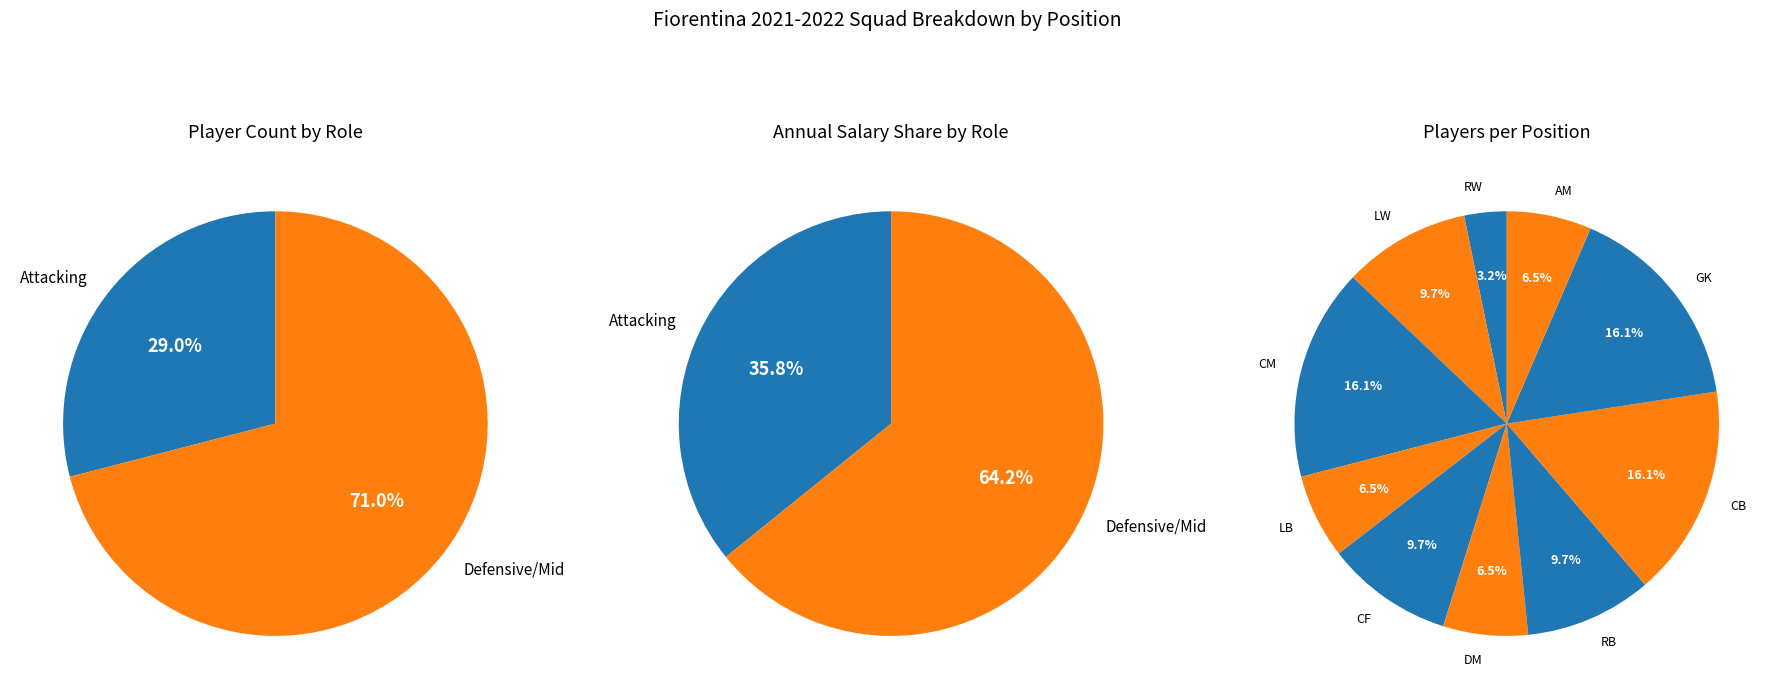

Rank the categories by value from lowest to highest.

RW, LB, DM, AM, LW, CF, RB, CM, CB, GK